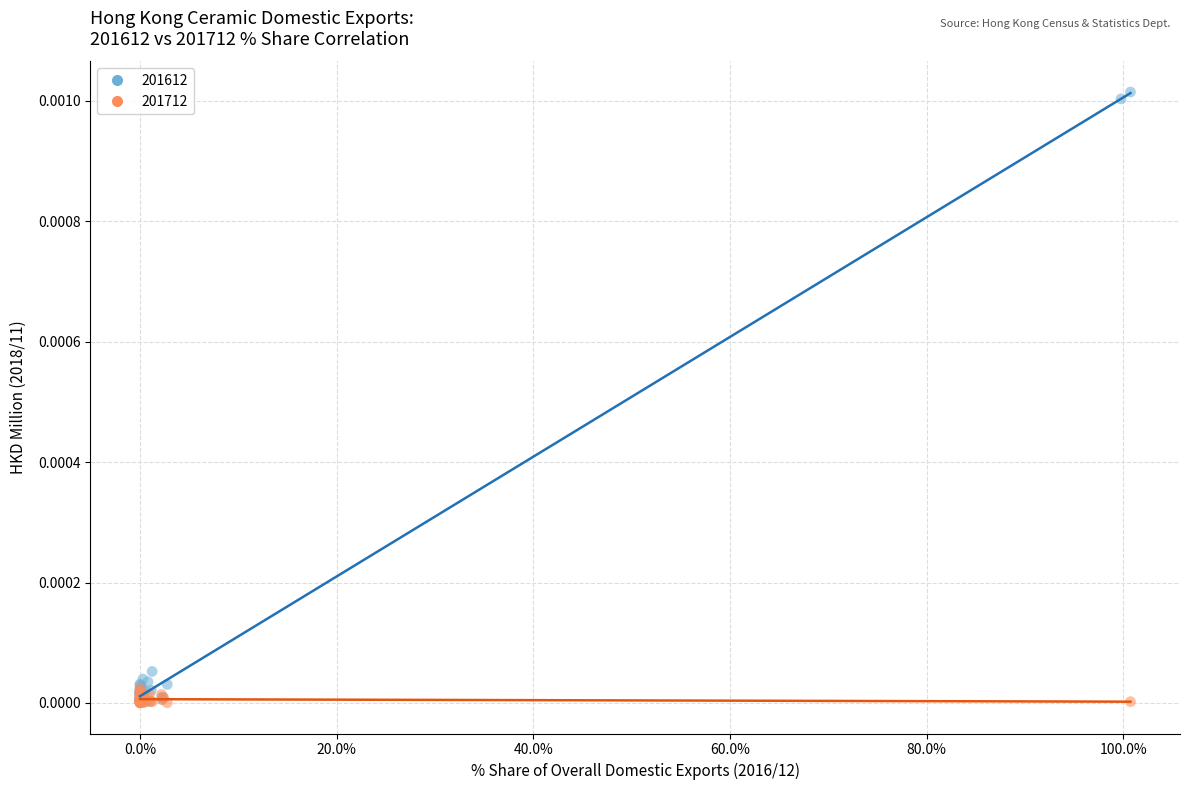

Which series contains the highest Y value?

201612